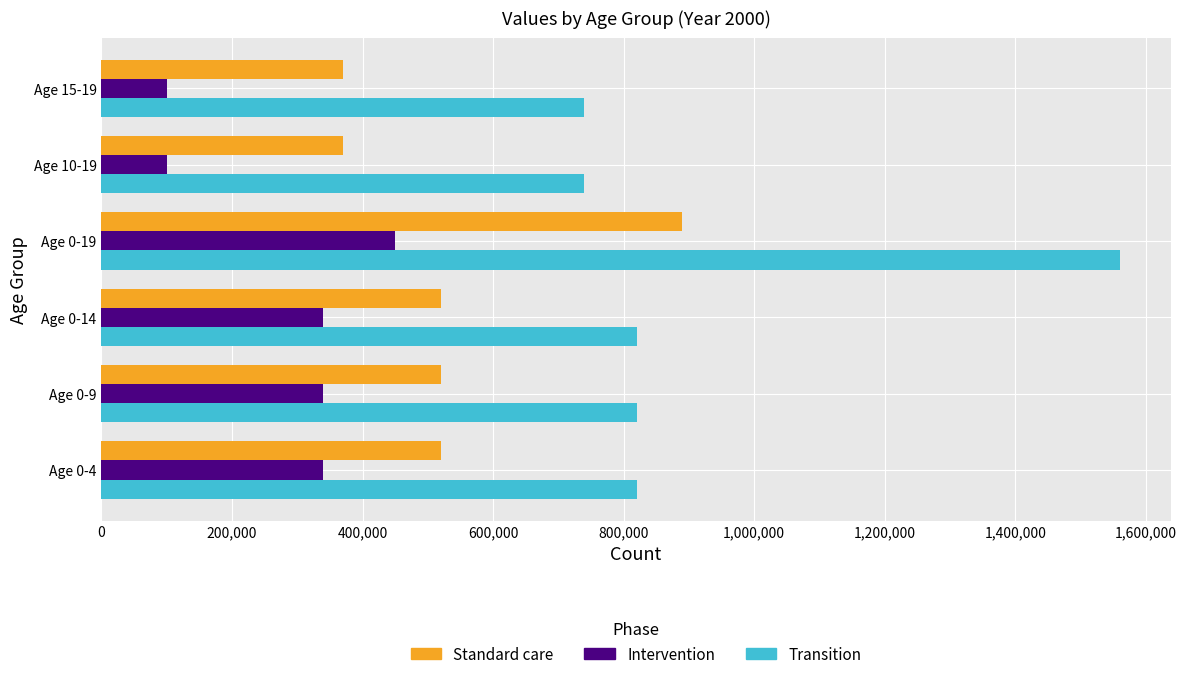

What is the difference between the maximum and minimum values in the Standard care series?

520000